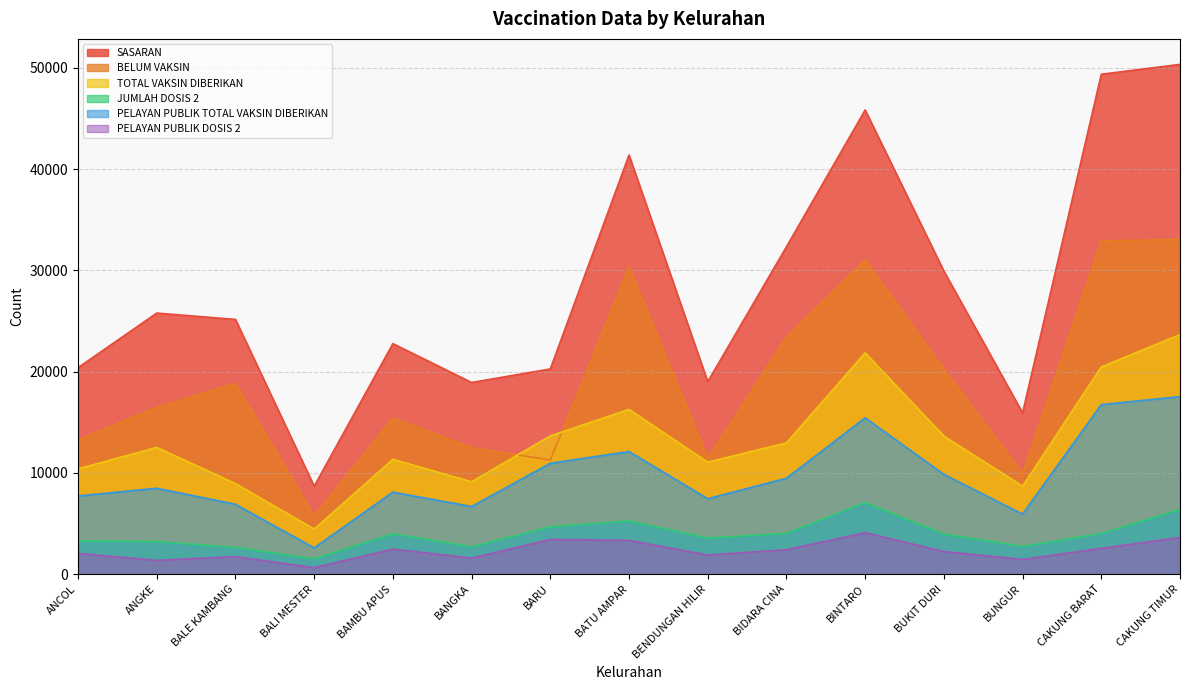

The value of PELAYAN PUBLIK DOSIS 2 at BATU AMPAR is 5580. True or false?

False